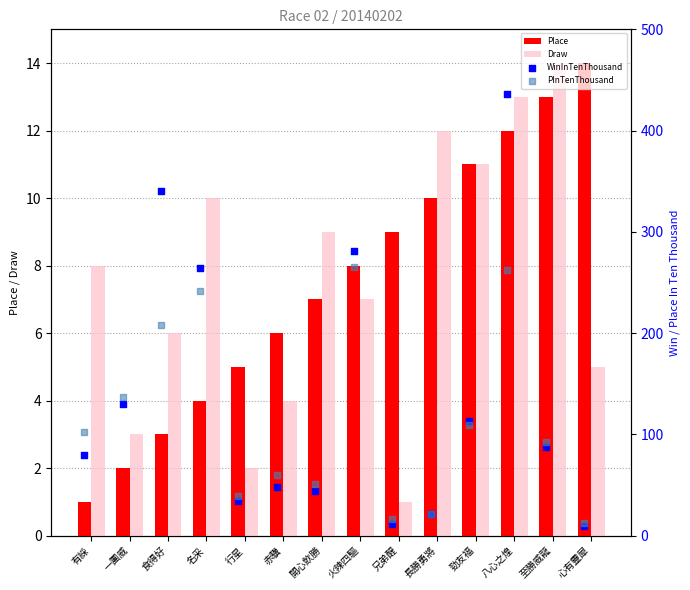

Which series contains the highest Y value?

WinInTenThousand